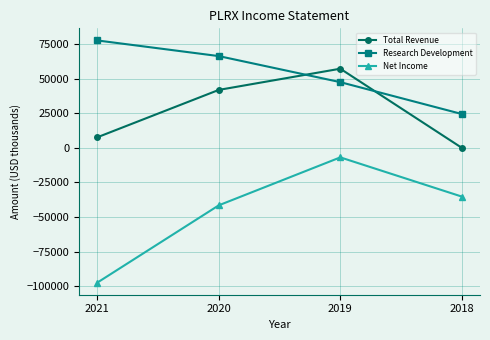

How many lines are shown in the chart?

3